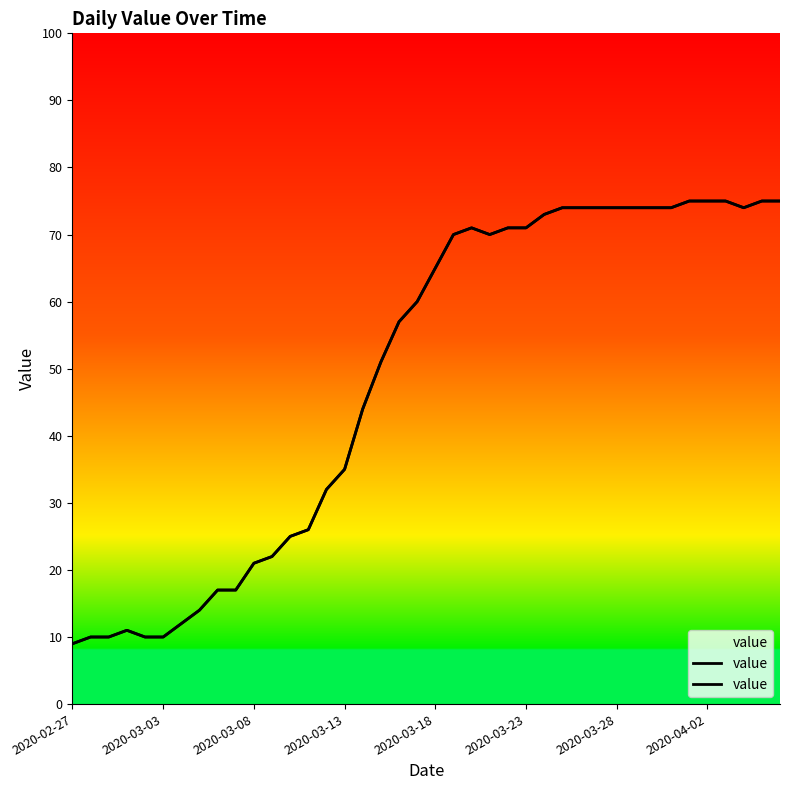

How many points are lower than both their immediate neighbors (excluding endpoints)?

2